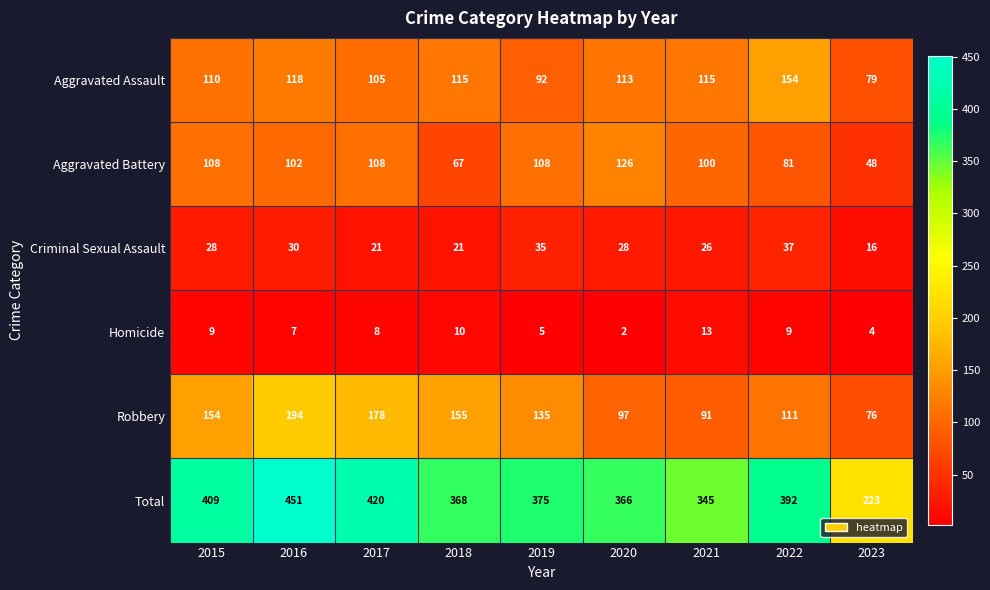

What is the spread (max minus min) of values at 2022?

383